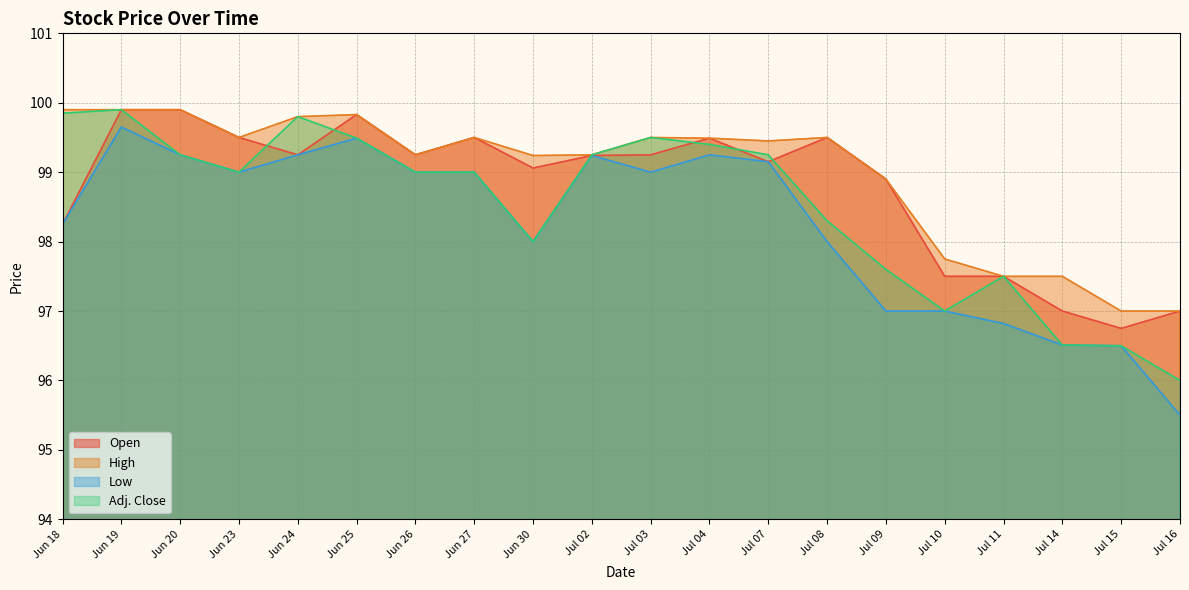

How many values in the Low series exceed 99?

7